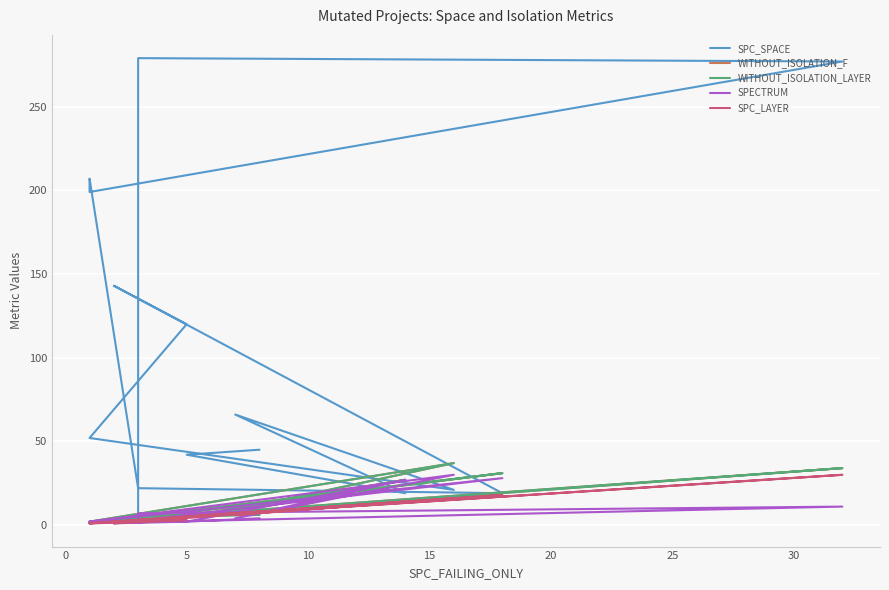

Between which two adjacent categories do SPC_SPACE and WITHOUT_ISOLATION_F first intersect?

0 and 5